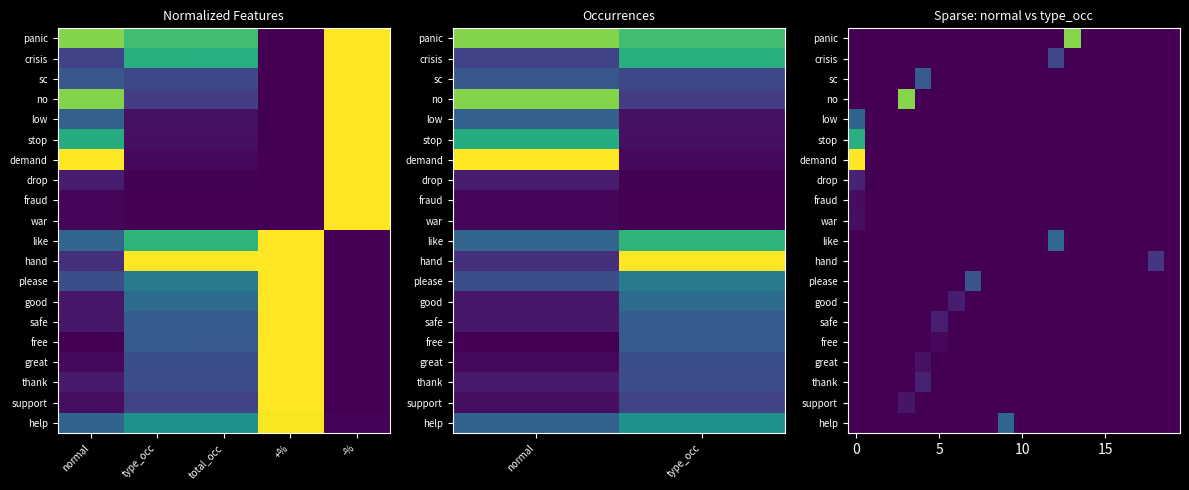

How many data points does each series have?

20